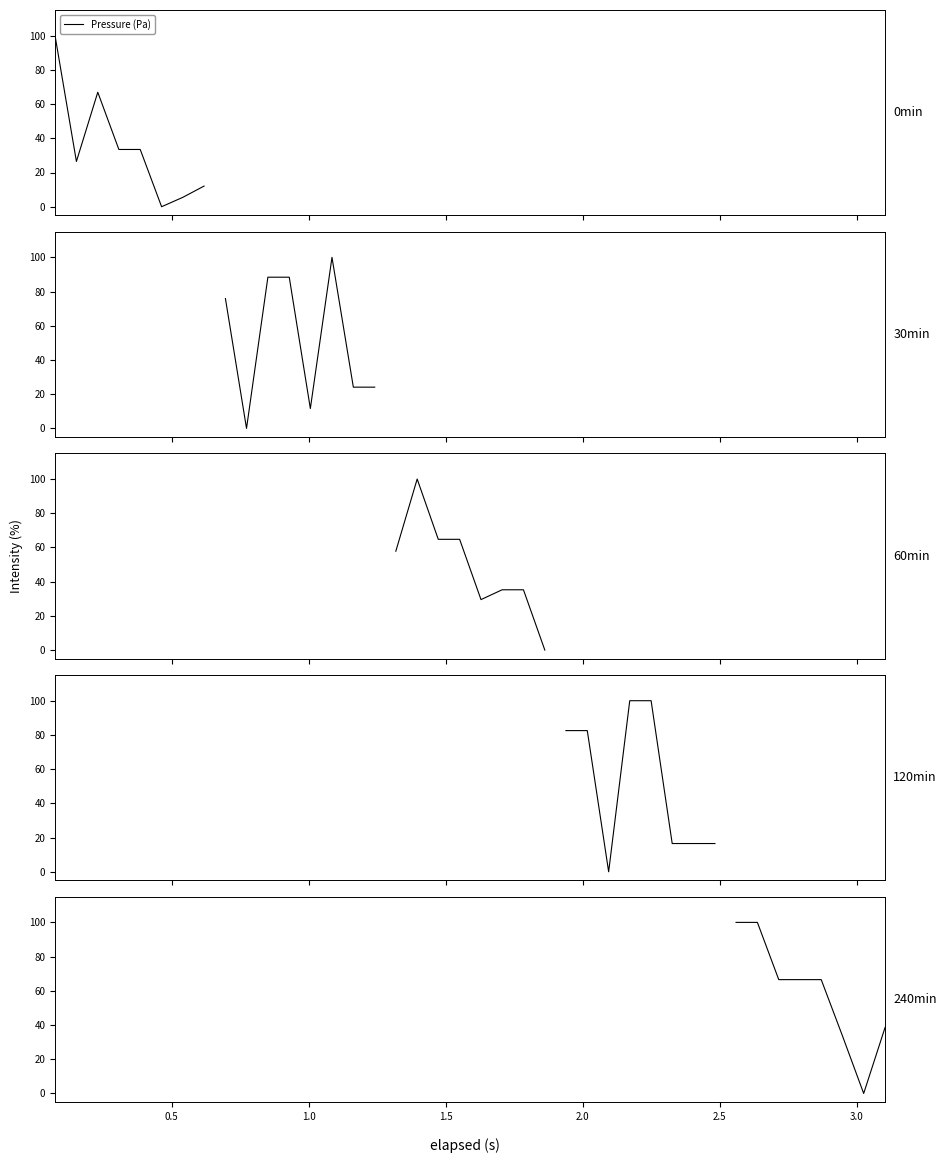

Approximately how many times larger is the value at 1.5 compared to 1.0?

1.0